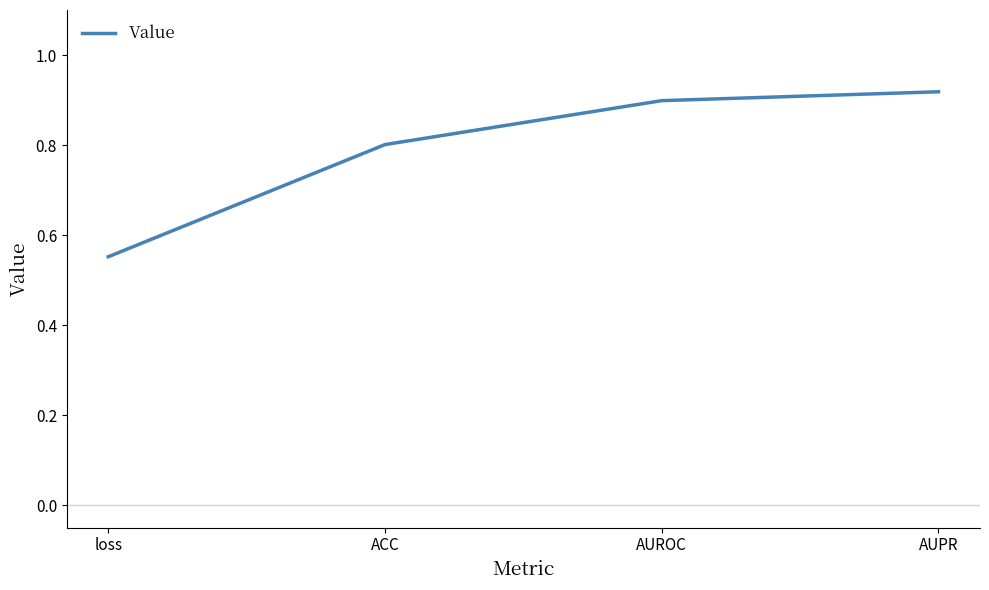

What is the sum of all values?

3.2